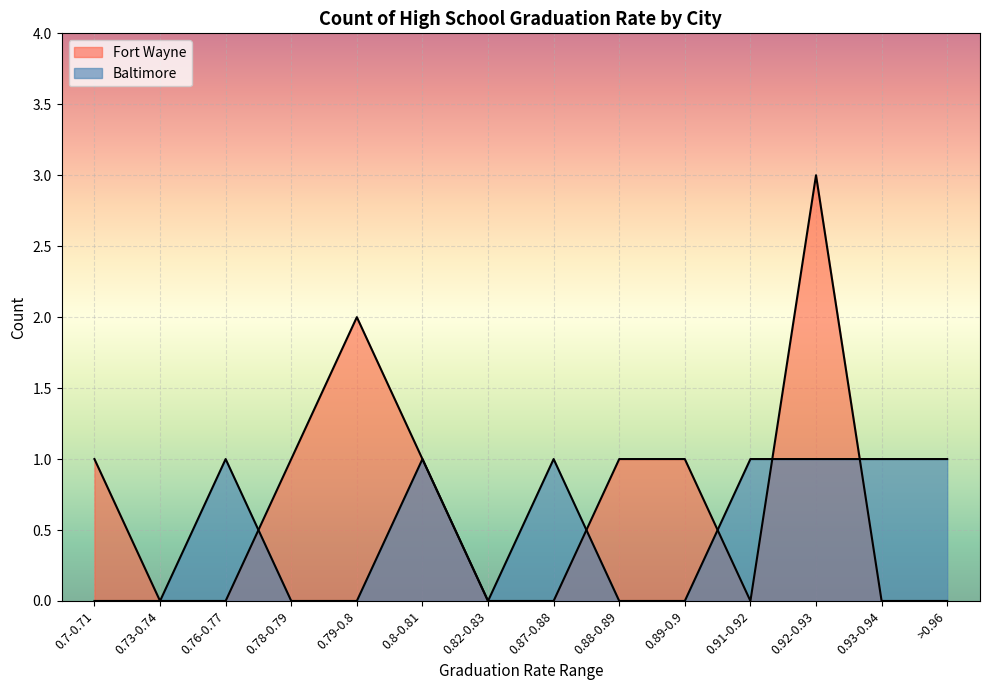

Reading left to right, what are all the values shown in this chart?

Baltimore: 0.7-0.71=0	0.73-0.74=0	0.76-0.77=1	0.78-0.79=0	0.79-0.8=0	0.8-0.81=1	0.82-0.83=0	0.87-0.88=1	0.88-0.89=0	0.89-0.9=0	0.91-0.92=1	0.92-0.93=1	0.93-0.94=1	>0.96=1
Fort Wayne: 0.7-0.71=1	0.73-0.74=0	0.76-0.77=0	0.78-0.79=1	0.79-0.8=2	0.8-0.81=1	0.82-0.83=0	0.87-0.88=0	0.88-0.89=1	0.89-0.9=1	0.91-0.92=0	0.92-0.93=3	0.93-0.94=0	>0.96=0